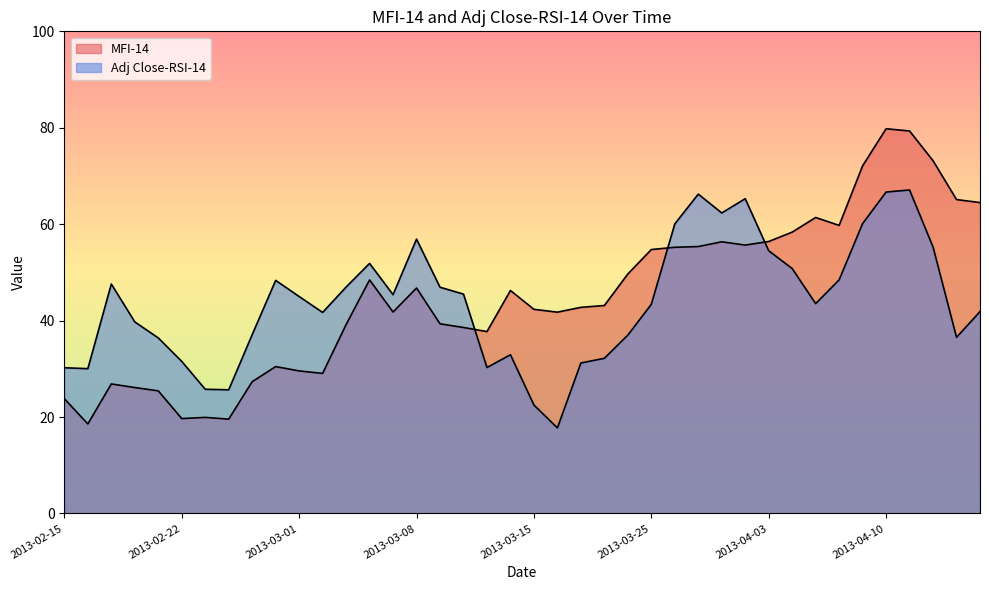

Between which two adjacent categories do MFI-14 and Adj Close-RSI-14 first intersect?

2013-03-12 and 2013-03-13